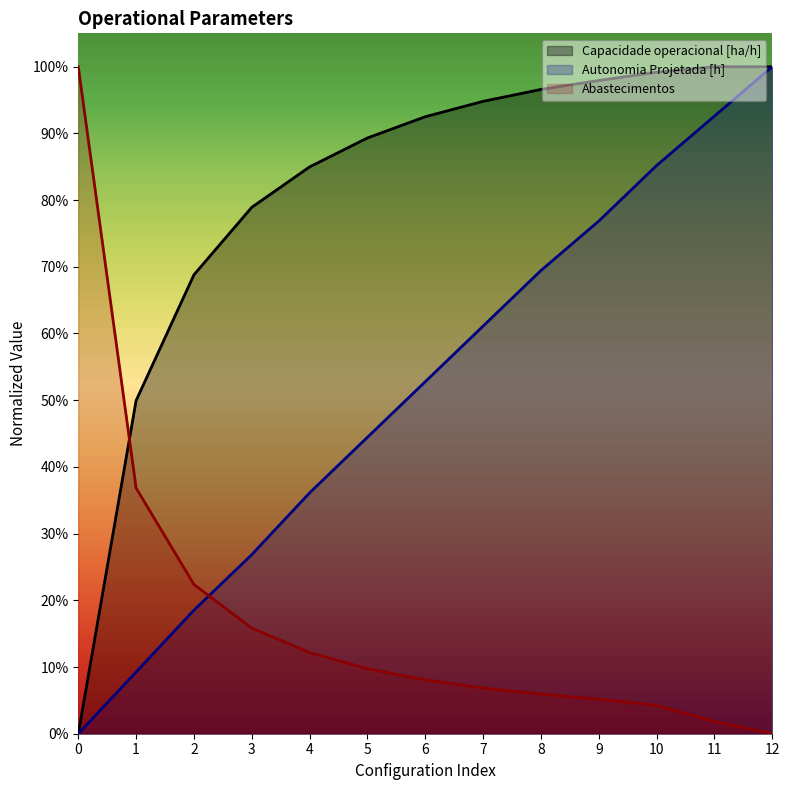

How many positive values does the Autonomia Projetada [h] series have?

12